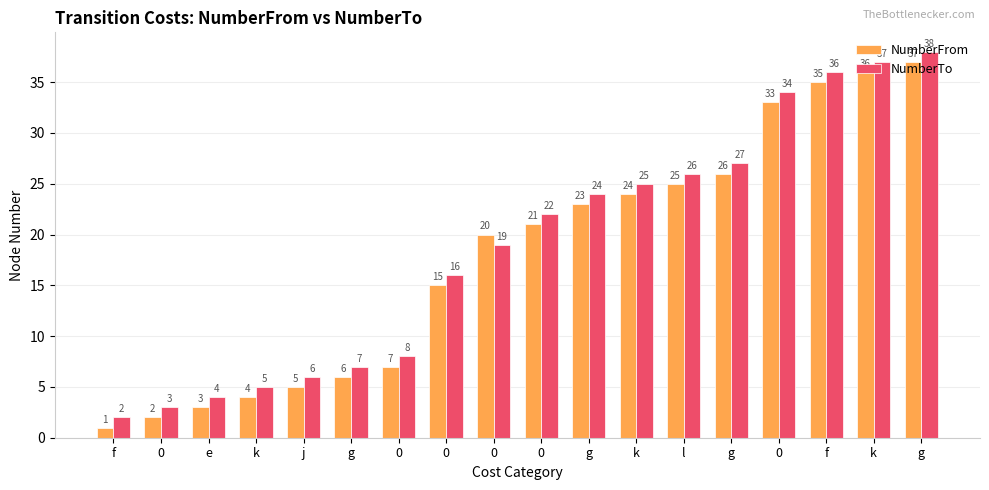

List the labels in order of NumberFrom value, smallest first.

f, 0, e, k, j, g, 0, 0, 0, 0, g, k, l, g, 0, f, k, g